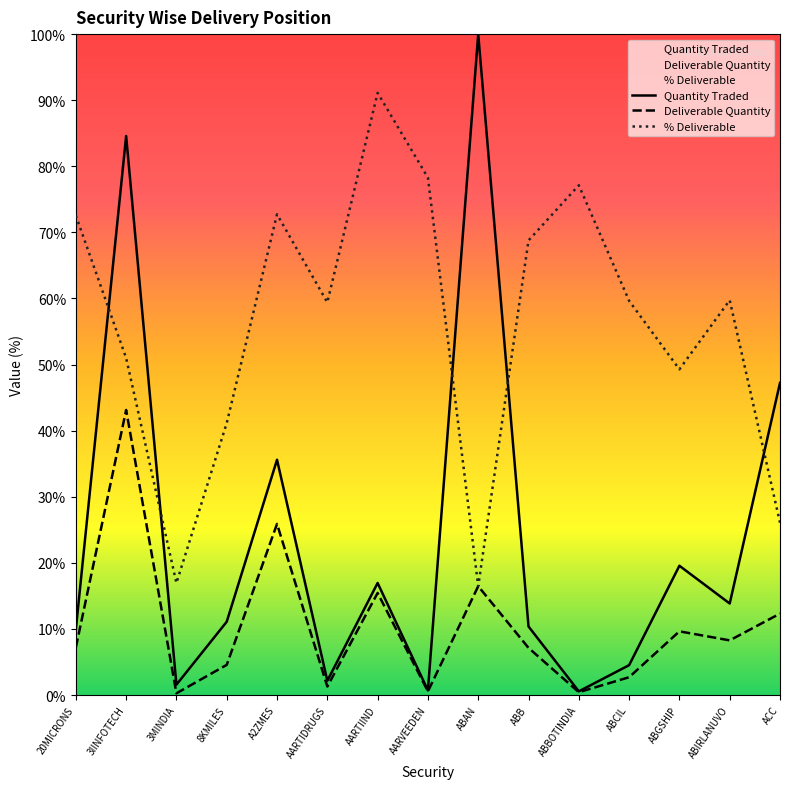

Reading left to right, list all the values displayed in this chart.

Quantity Traded: 9.9	84.6	1.6	11.1	35.6	2.2	17.0	0.7	100.0	10.4	0.6	4.5	19.6	13.8	47.2
Deliverable Quantity: 7.2	43.1	0.3	4.6	25.9	1.3	15.4	0.6	16.5	7.1	0.4	2.7	9.6	8.3	12.3
% Deliverable: 72.5	51.0	16.9	41.1	72.7	59.4	91.1	78.3	16.5	68.8	77.1	59.6	49.3	59.7	26.1